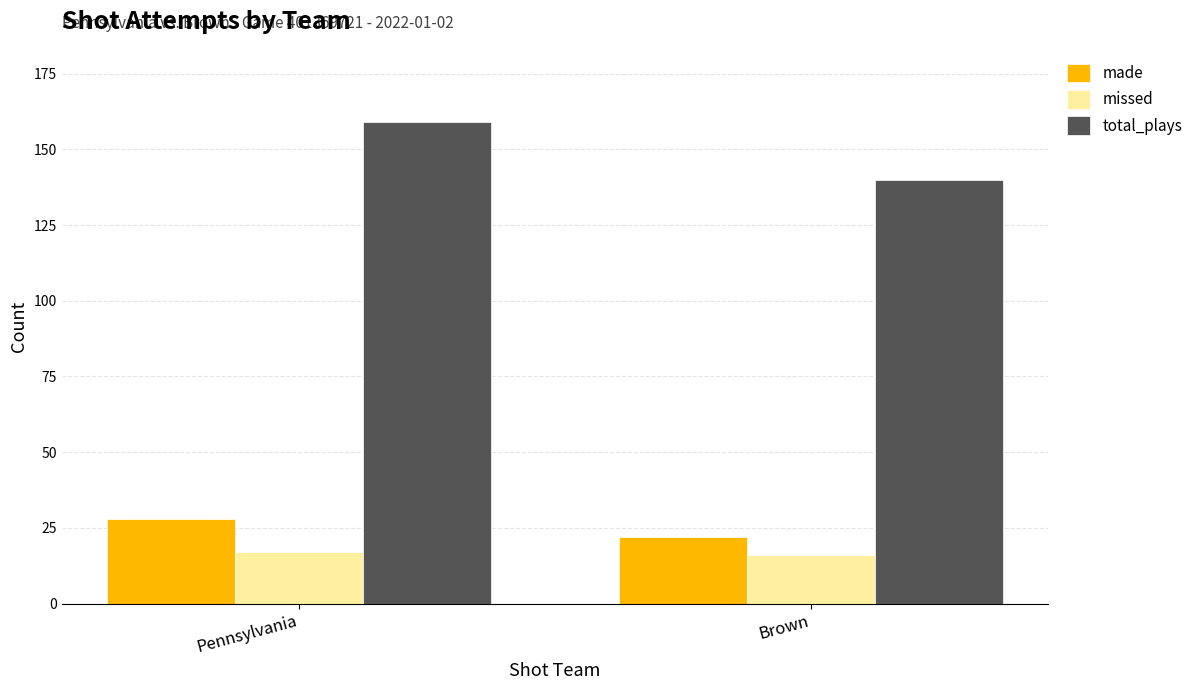

What is the total value across all series at Brown?

178